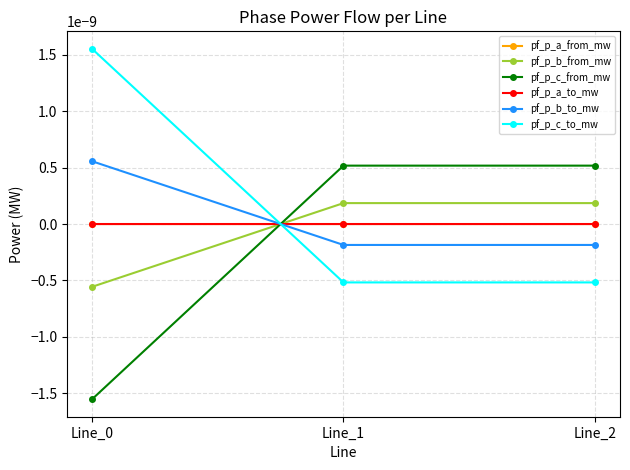

Does the chart have visible grid lines?

Yes